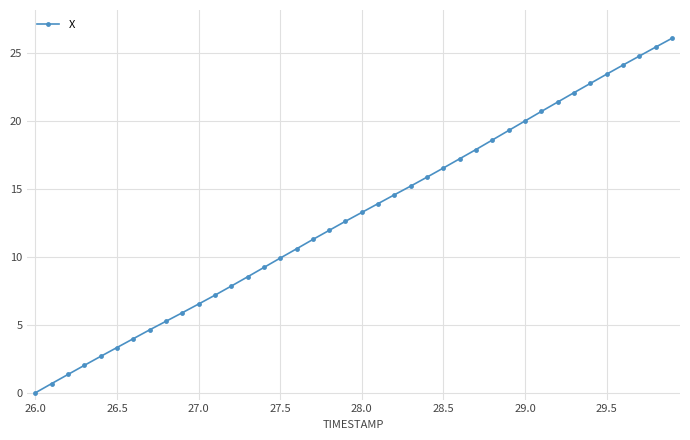

How many data points are less than 13?

20